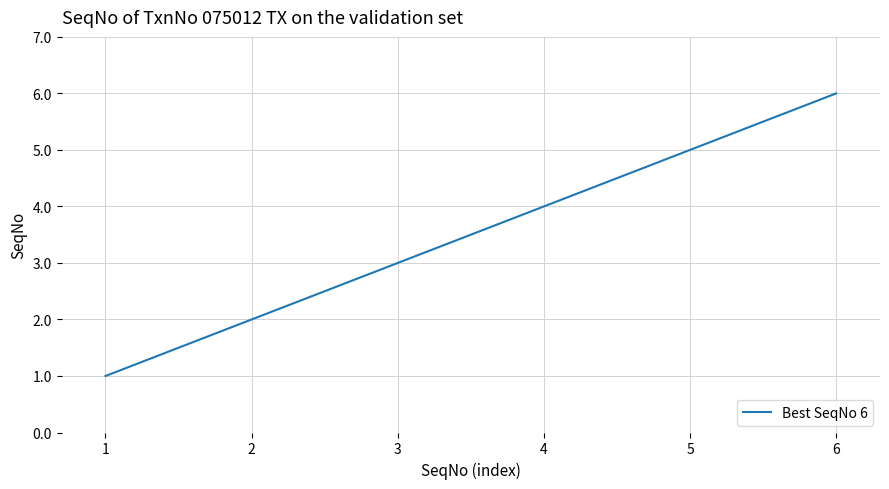

What is the change in value from 2 to 5?

+3